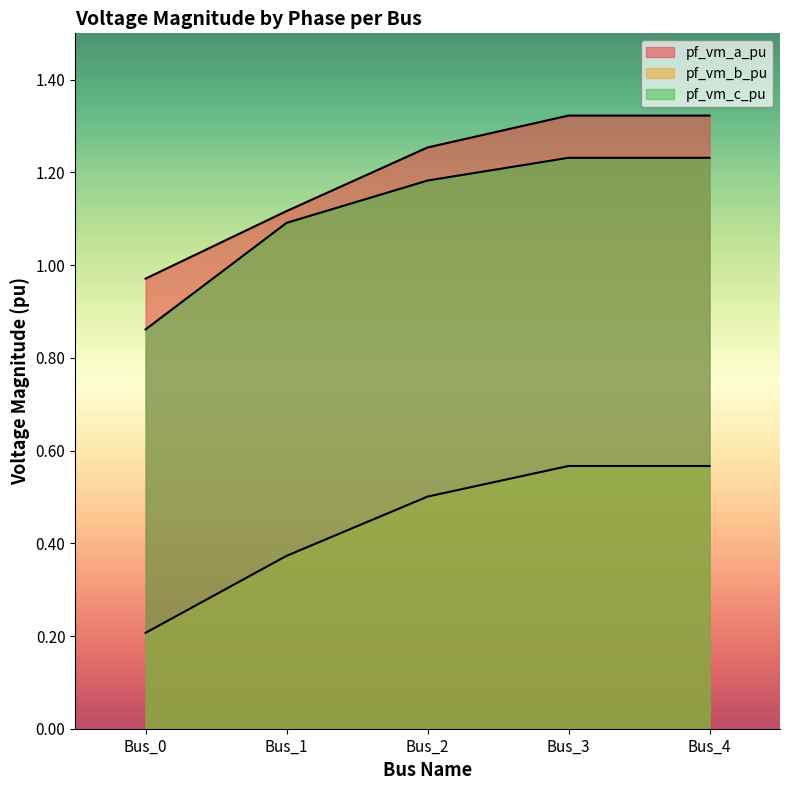

Is it true that pf_vm_c_pu equals 1.5 at Bus_1?

False